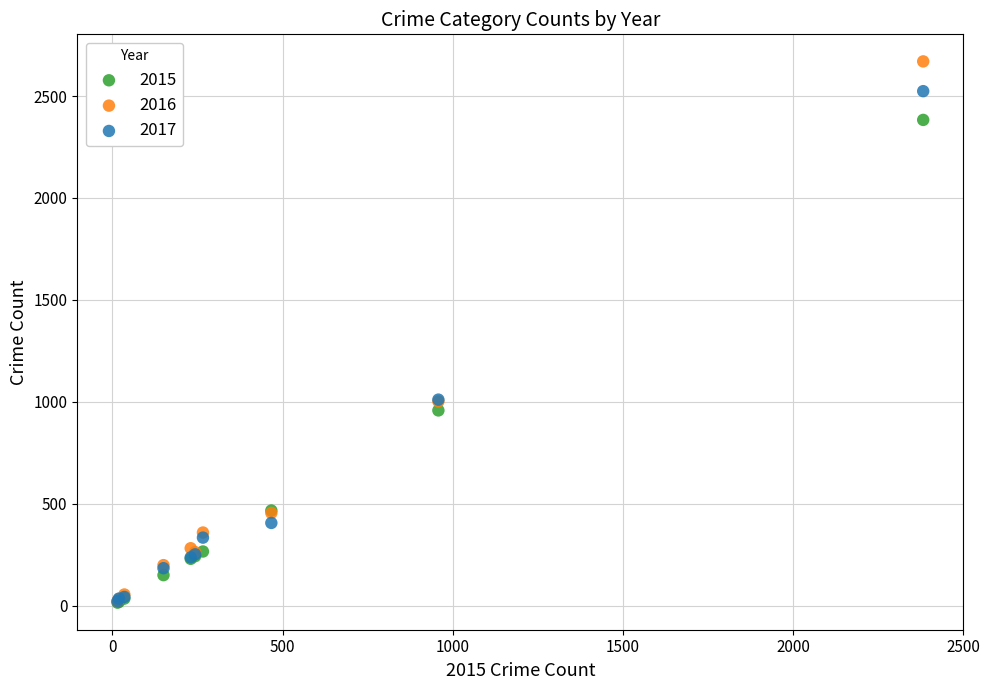

What are all the series names shown in the legend?

2015, 2016, 2017